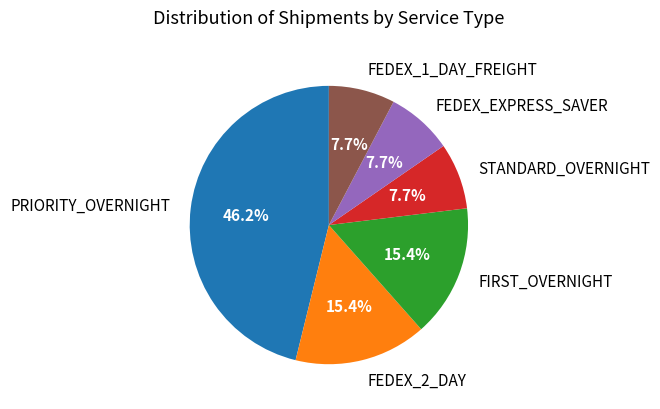

Is it true that FIRST_OVERNIGHT is 15% of the pie?

True